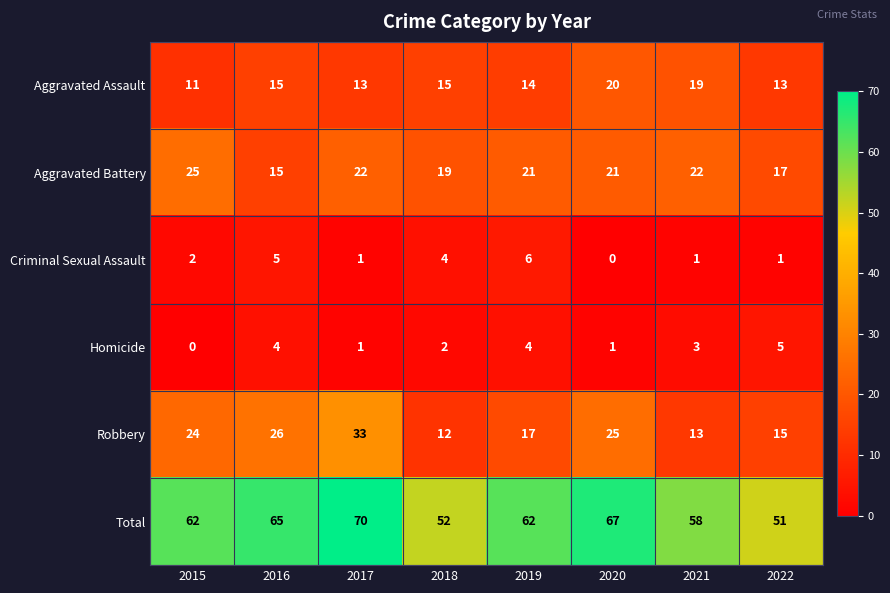

What is the sum of all Criminal Sexual Assault values?

20